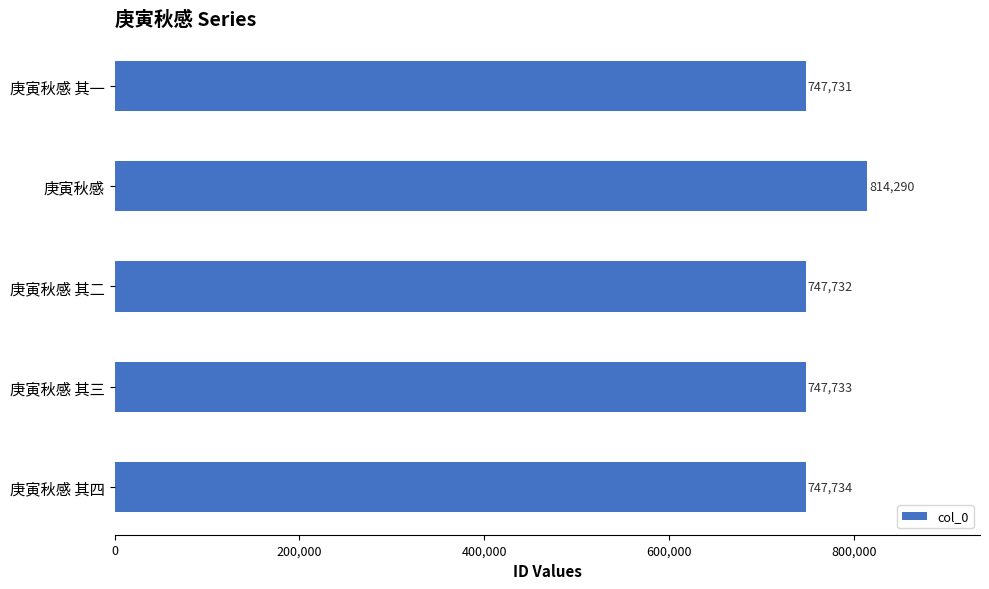

Where is the data nearest to the value 781010?

庚寅秋感 其四